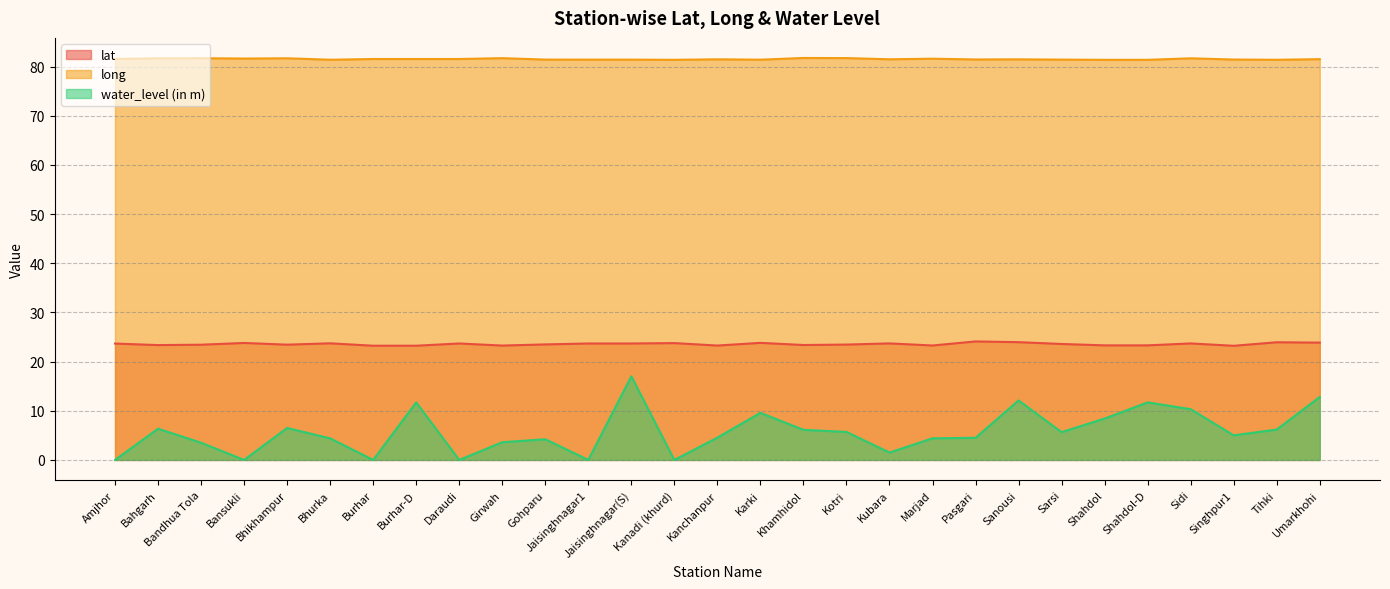

At Gohparu, list the series in order from largest to smallest.

long, lat, water_level (in m)